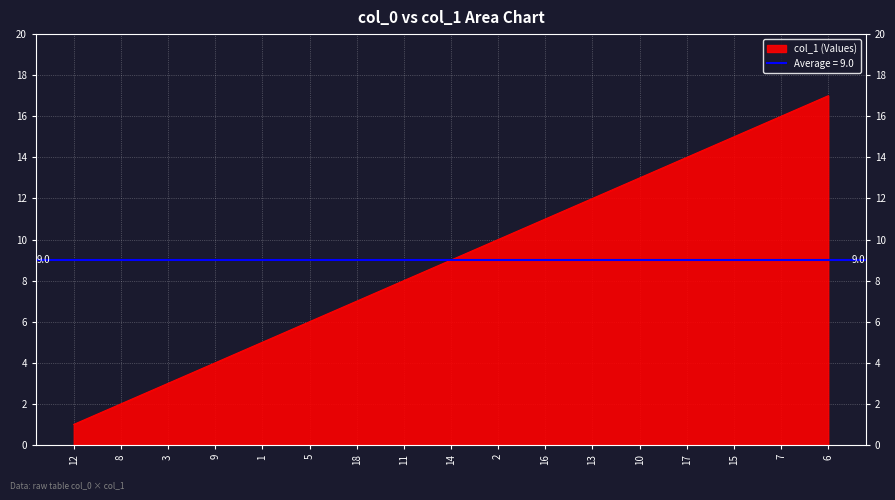

Reading right to left, what are all the values shown in this chart?

17	16	15	14	13	12	11	10	9	8	7	6	5	4	3	2	1